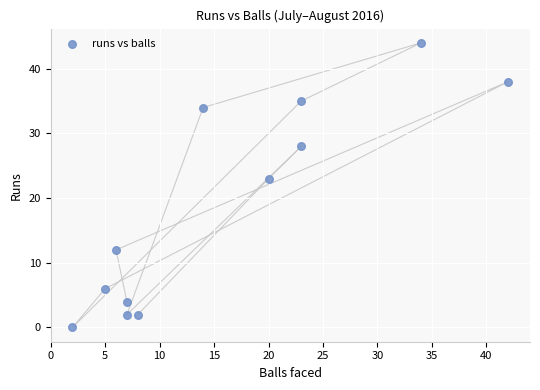

What Y value in the scatter plot is closest to 22?

23